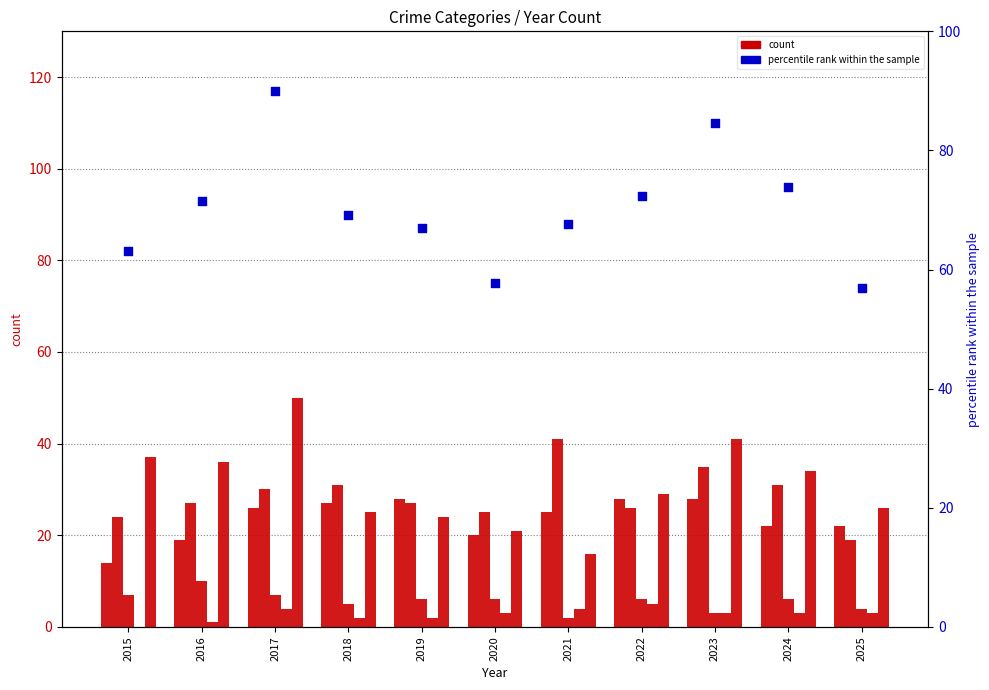

At which category is the sum across all series the highest?

2017